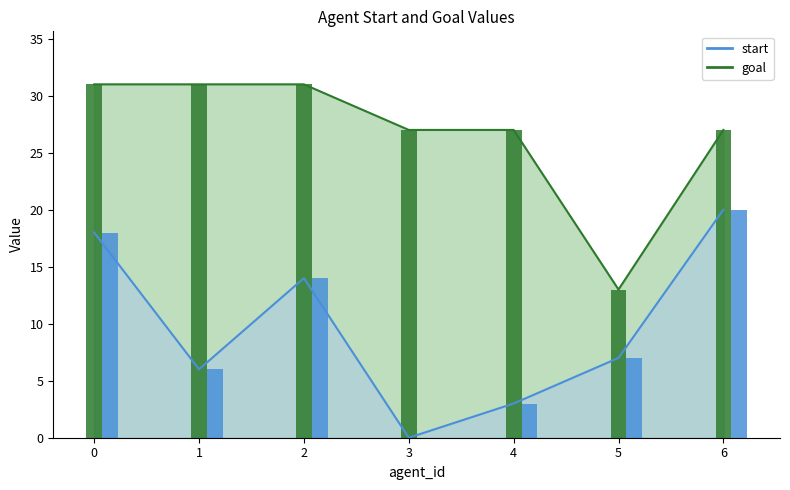

How many groups of bars are there?

7